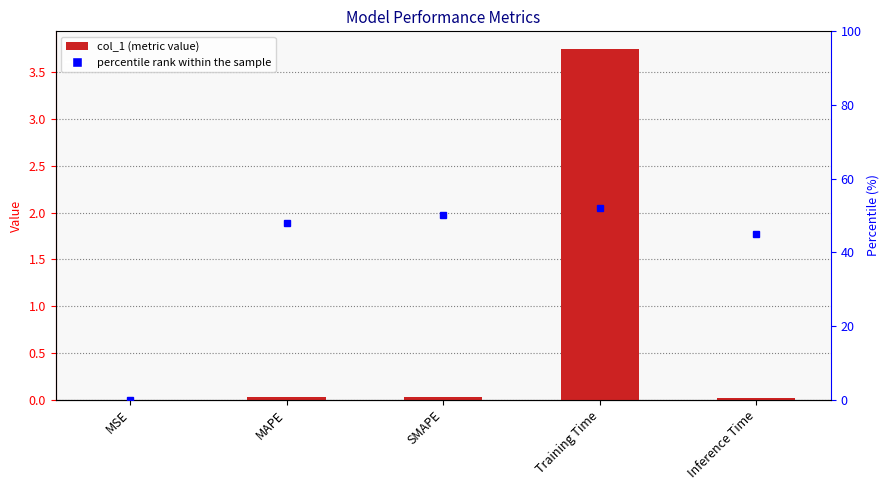

Which label corresponds to the smallest value in the chart?

MSE